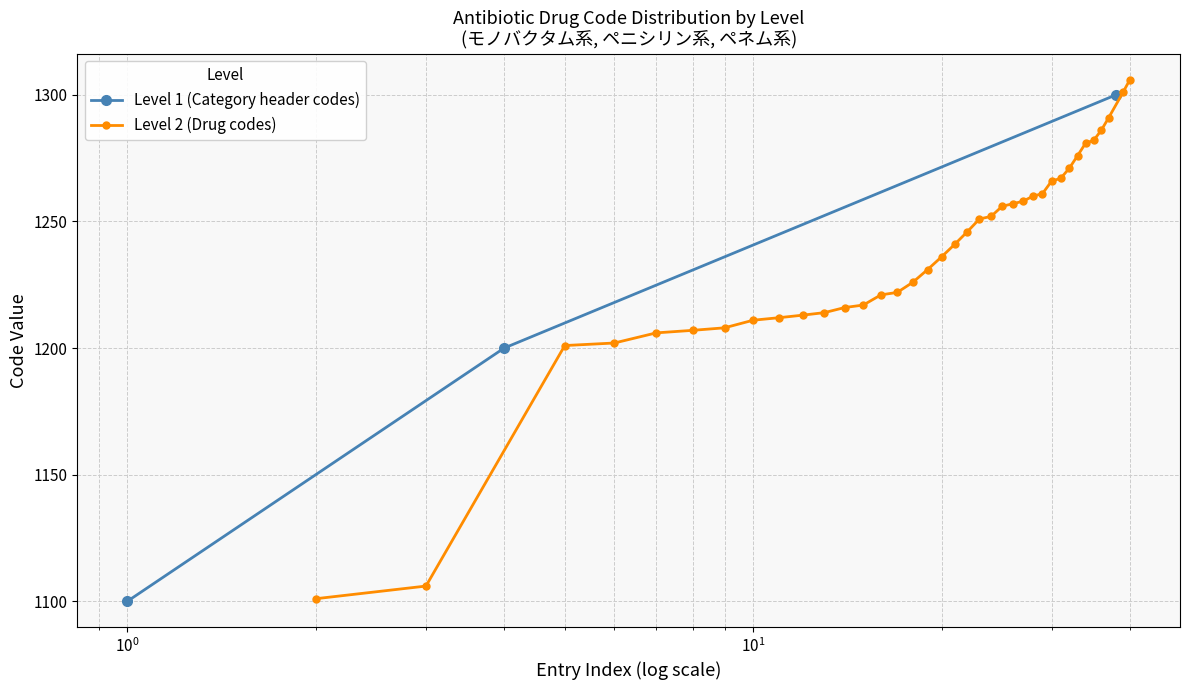

What is the value of the Level 1 (Category header codes) point at the 2nd from the left?

1200